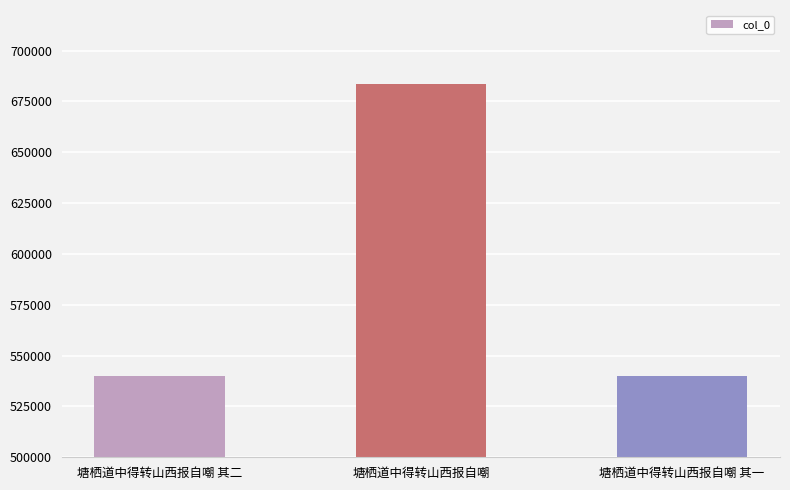

Approximately how many times larger is the value at 塘栖道中得转山西报自嘲 compared to 塘栖道中得转山西报自嘲 其一?

1.3